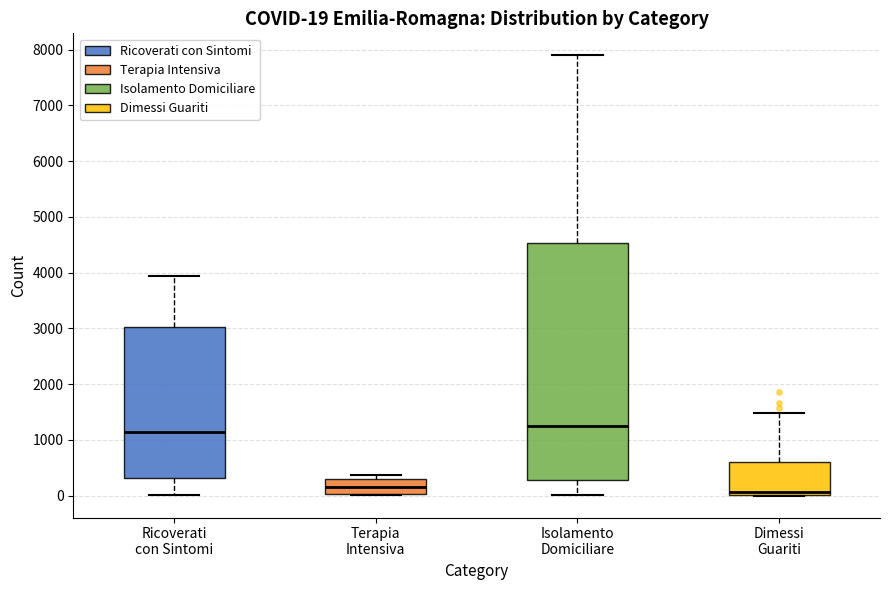

Comparing the boxes themselves (not the whiskers), which one is the tallest?

Isolamento Domiciliare